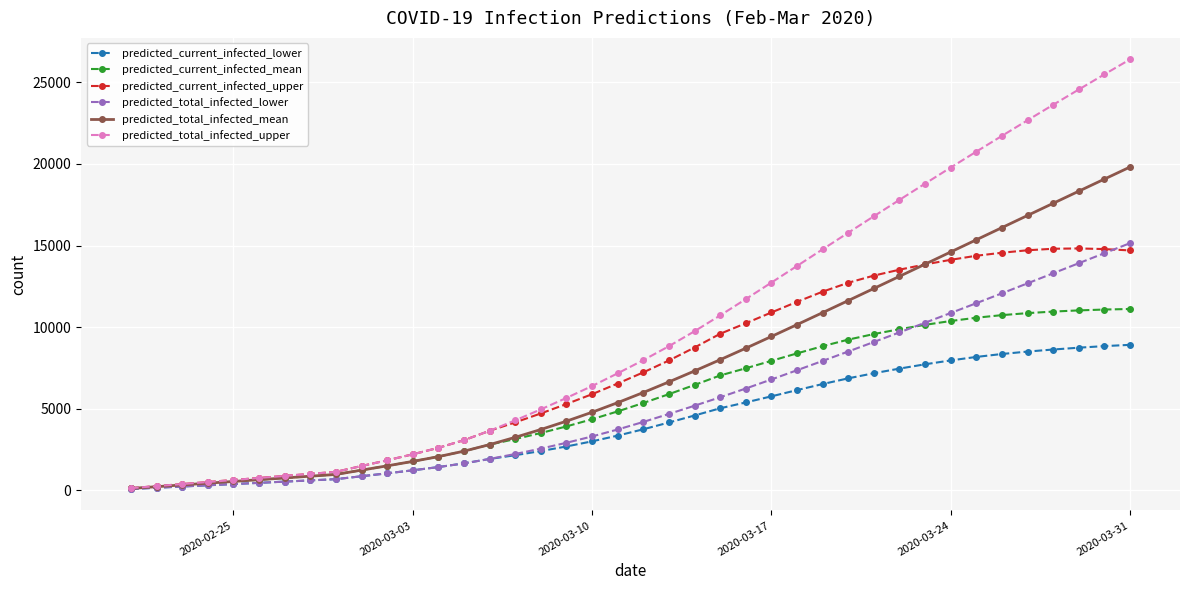

Which series has the largest total across all categories?

predicted_total_infected_upper